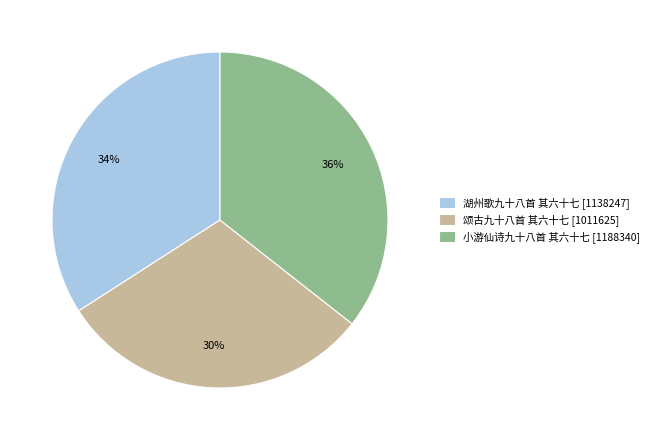

The 颂古九十八首 其六十七 slice represents 30% of the pie. True or false?

True